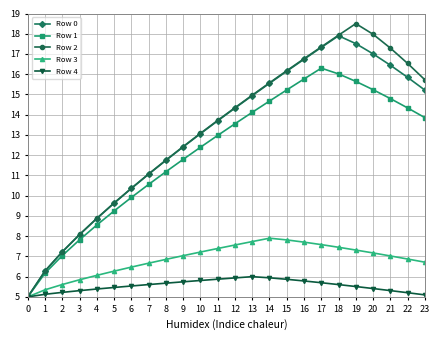

Is the value of Row 0 at 1 greater than the value of Row 2 at 3?

No